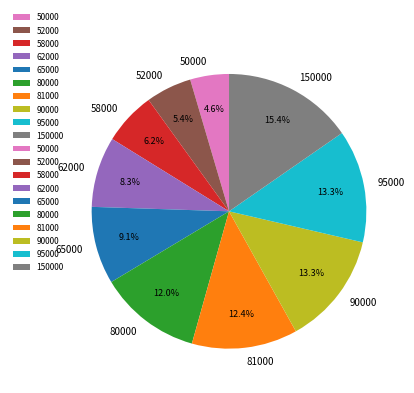

Which category has the biggest portion of the pie?

150000